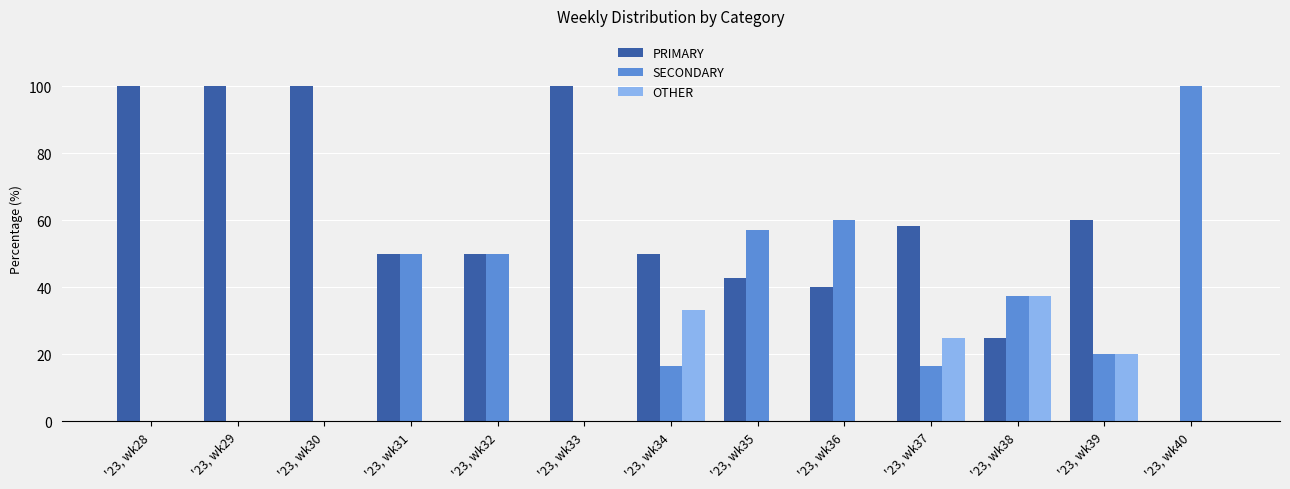

Which series has the largest total across all categories?

PRIMARY